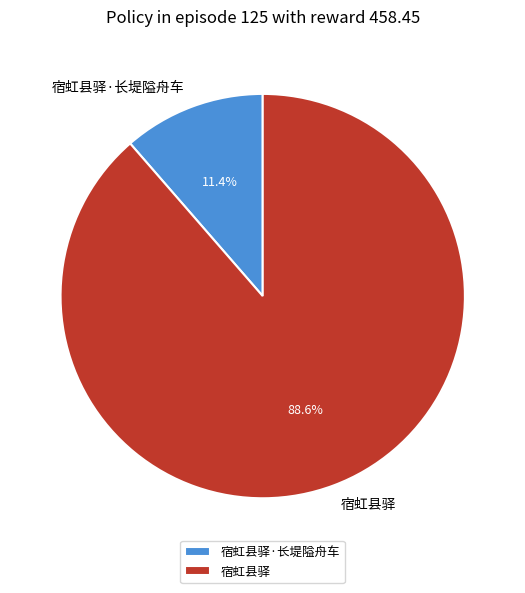

The 宿虹县驿 slice represents 89% of the pie. True or false?

True